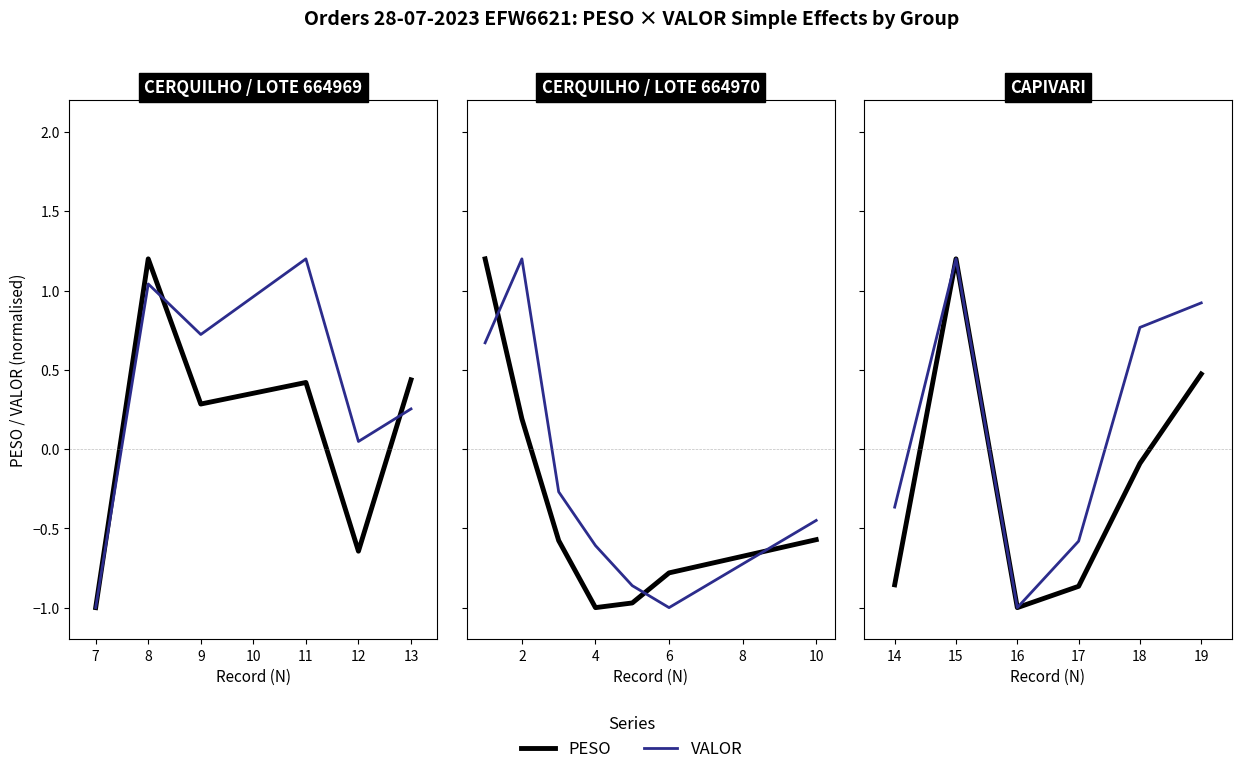

What are all the series names shown in the legend?

PESO, VALOR